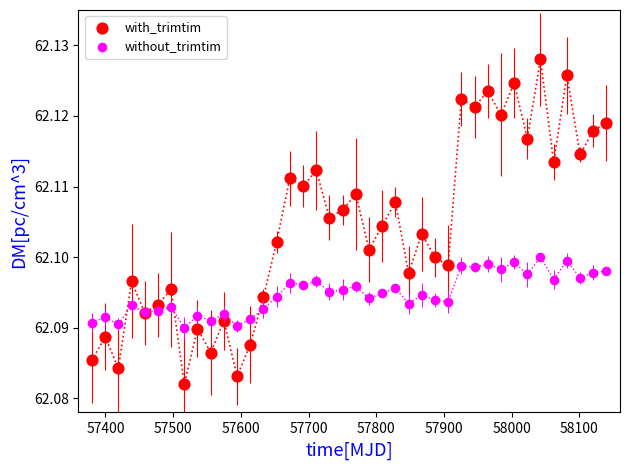

Which series reaches the minimum Y coordinate?

with_trimtim